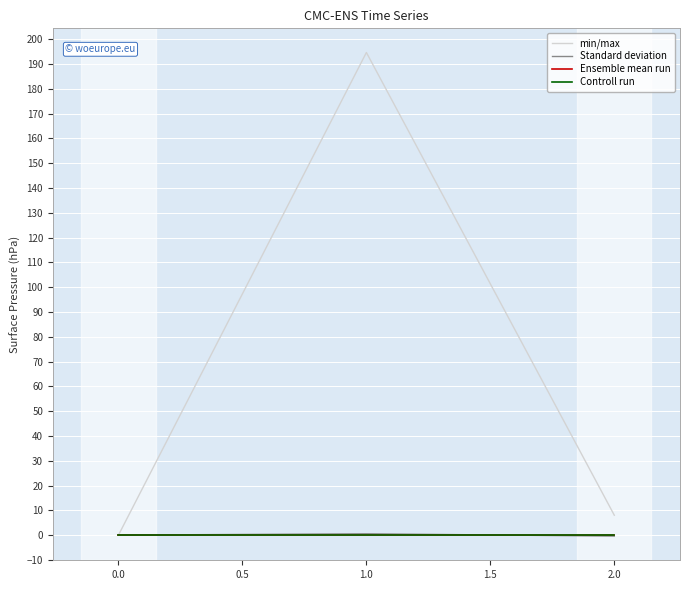

Does the chart have visible grid lines?

Yes